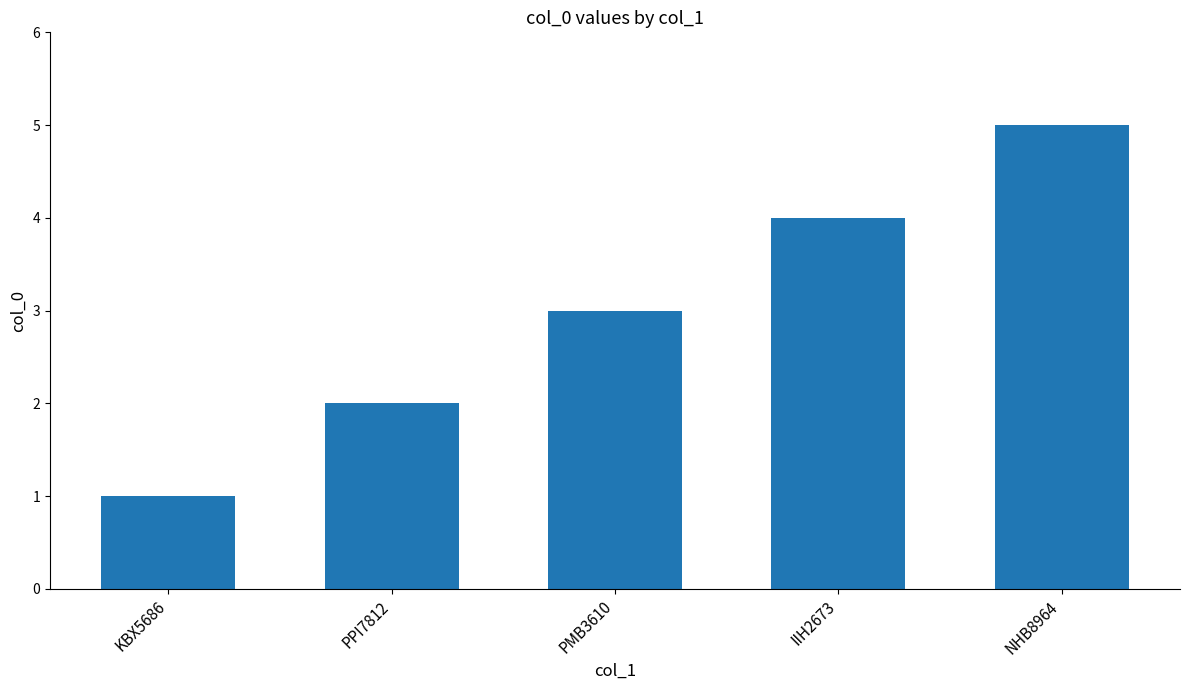

Reading left to right, extract all data points from this chart.

KBX5686=1	PPI7812=2	PMB3610=3	IIH2673=4	NHB8964=5